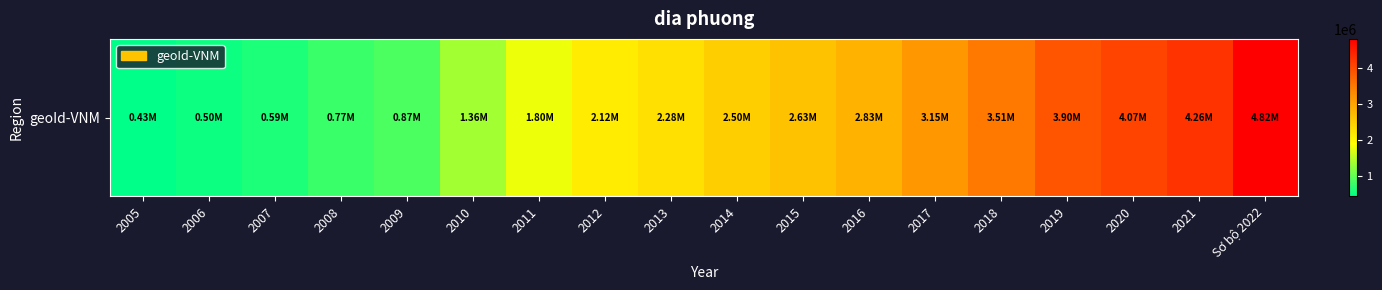

List the labels in order of value, smallest first.

2005, 2006, 2007, 2008, 2009, 2010, 2011, 2012, 2013, 2014, 2015, 2016, 2017, 2018, 2019, 2020, 2021, Sơ bộ 2022